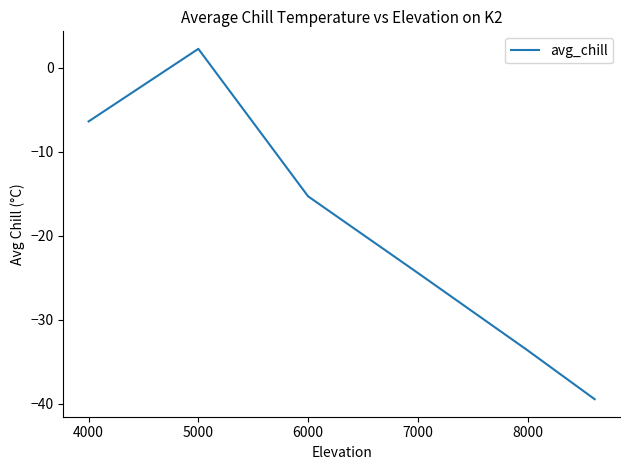

Reading left to right, what are all the values shown in this chart?

-6.4	2.3	-15.3	-24.4	-33.6	-39.4